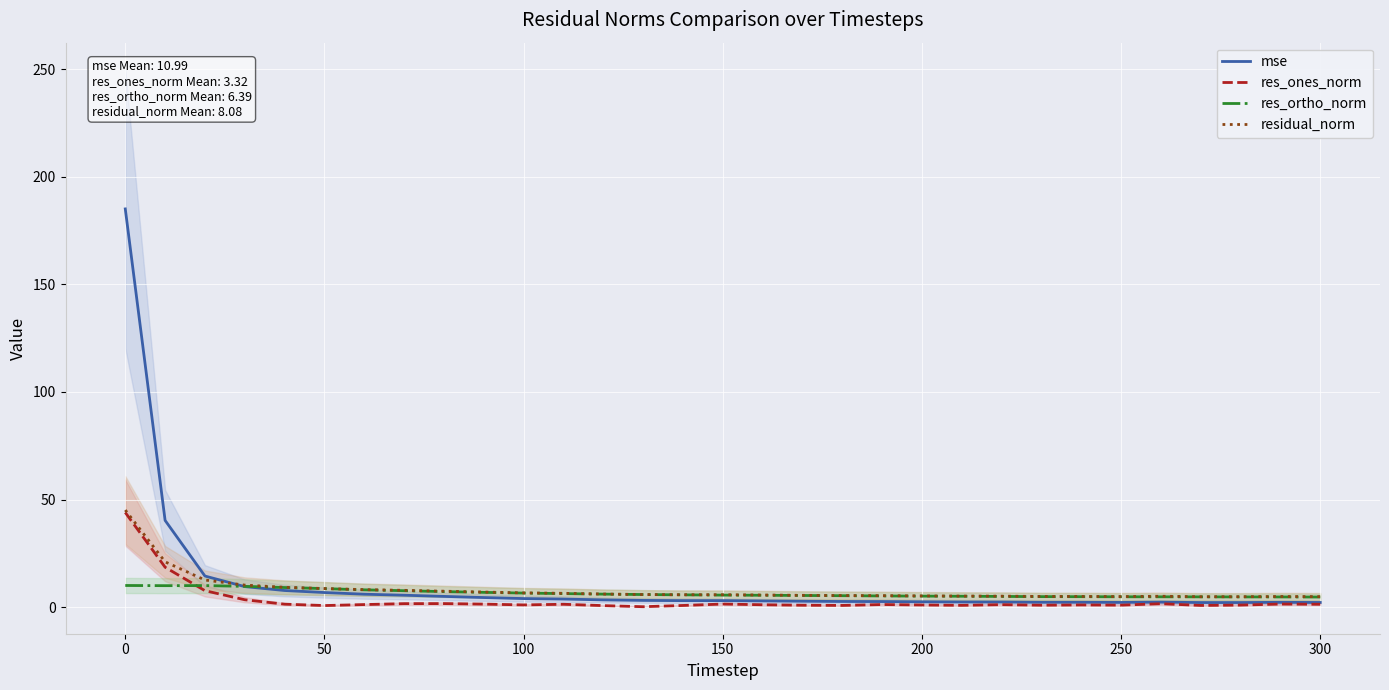

What is the difference between the second highest and minimum values in the mse series?

38.2